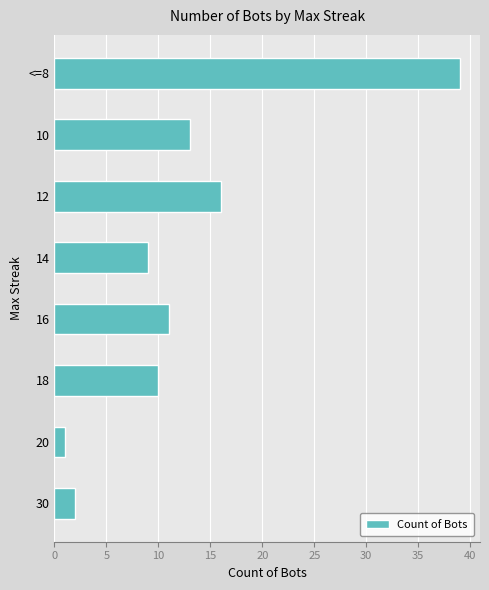

Where is the data nearest to the value 20?

12